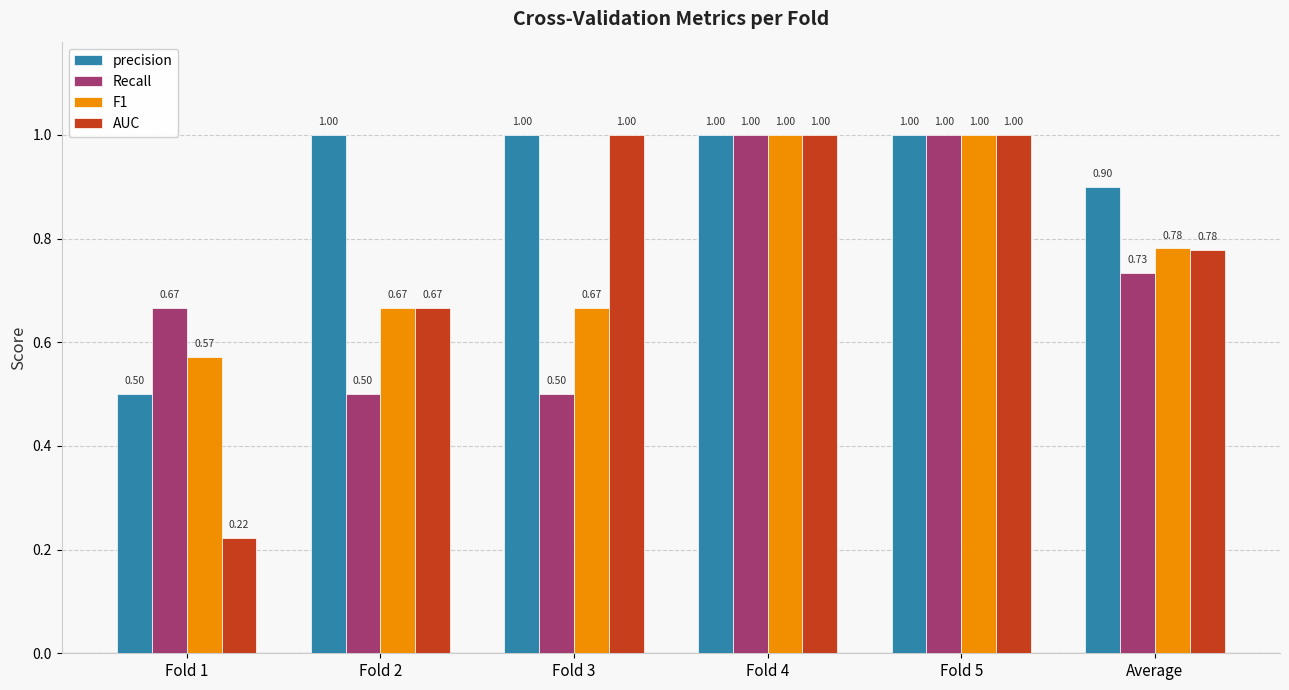

What is the sum of the AUC values at Average and Fold 4?

1.8